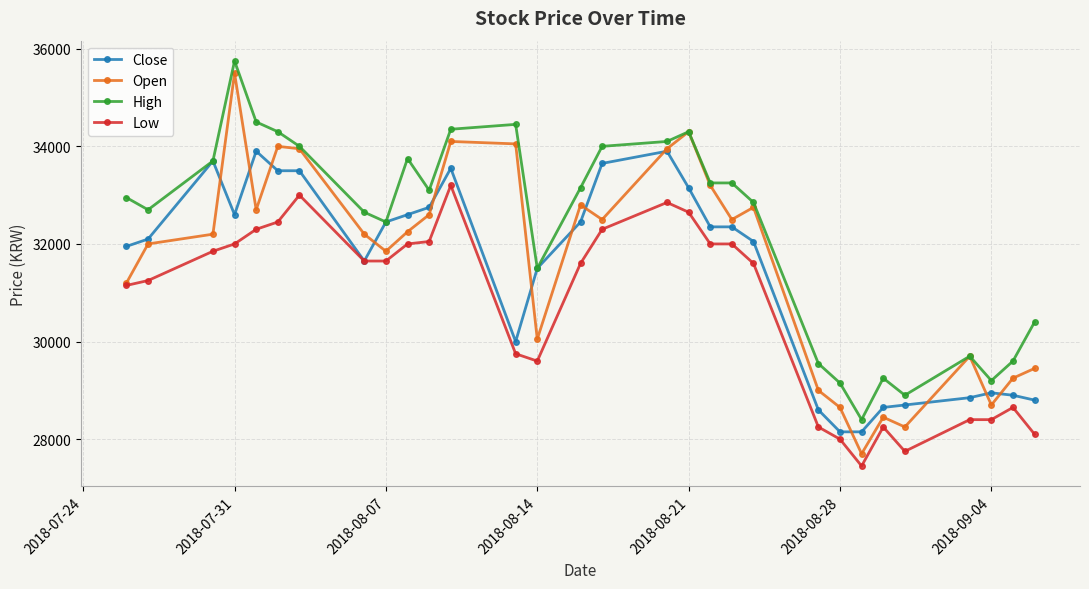

What is the difference between the maximum and minimum values in the Open series?

7800